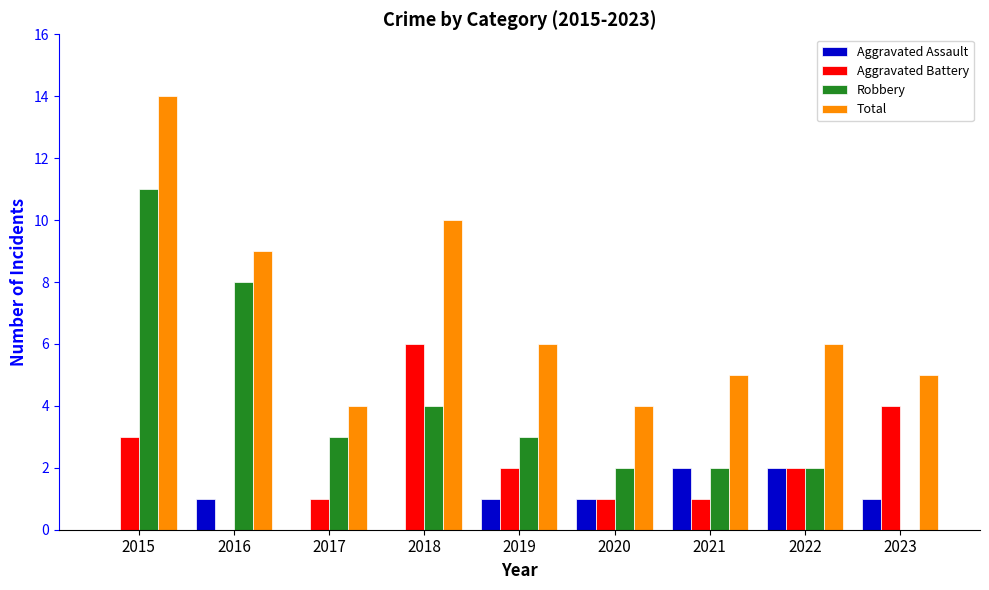

At which category does the chart reach its peak across all series?

2015